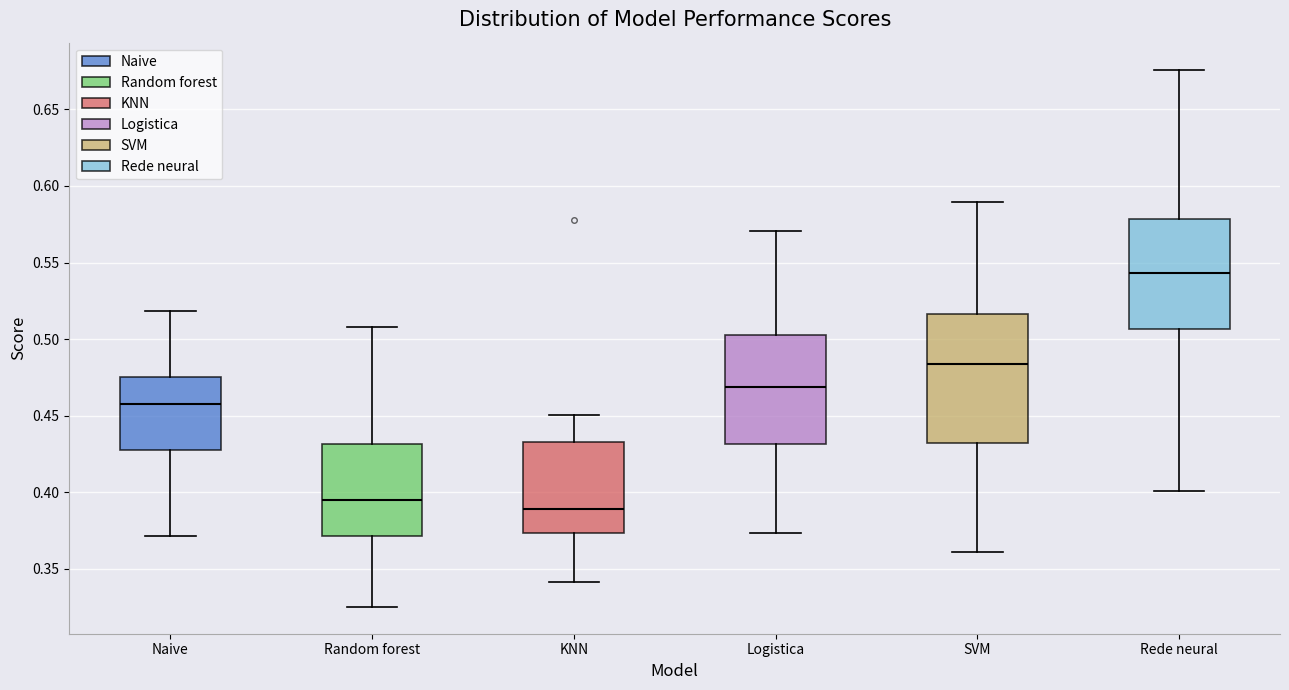

Reading left to right, read every box against the y-axis: the position of its median line, the range the box covers, and the ends of its whiskers. The values are not printed on the chart, so give them approximately, as read against the axis.

Naive: median 0.455, box 0.425 to 0.475, whiskers 0.370 to 0.520
Random forest: median 0.395, box 0.370 to 0.430, whiskers 0.325 to 0.510
KNN: median 0.390, box 0.375 to 0.435, whiskers 0.340 to 0.450
Logistica: median 0.470, box 0.430 to 0.505, whiskers 0.375 to 0.570
SVM: median 0.485, box 0.430 to 0.515, whiskers 0.360 to 0.590
Rede neural: median 0.545, box 0.505 to 0.580, whiskers 0.400 to 0.675